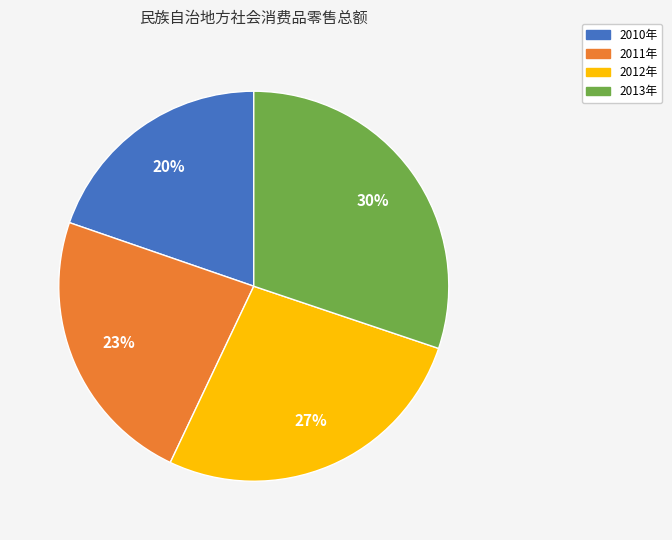

What is the largest slice in the pie chart?

2013年